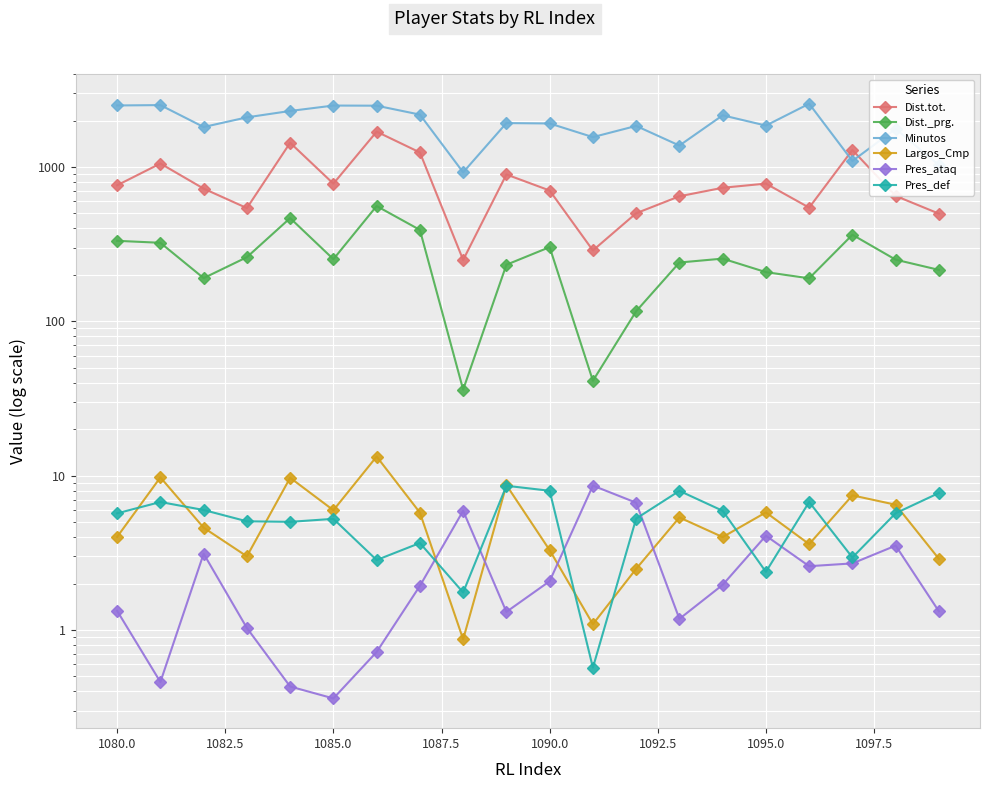

What is the difference between the maximum and second lowest values in the Pres_ataq series?

8.2